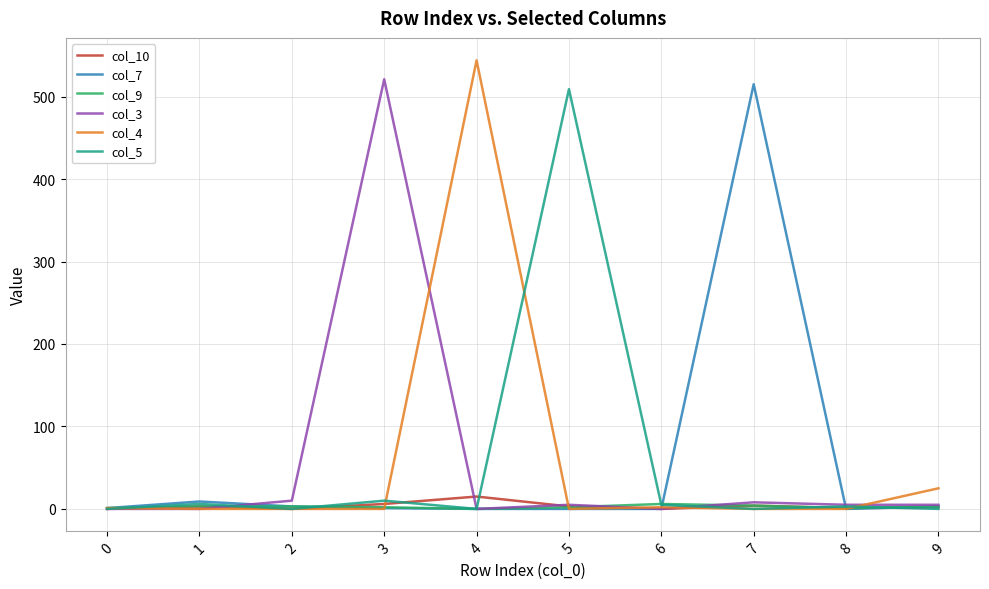

What is the maximum value shown in the chart?

544